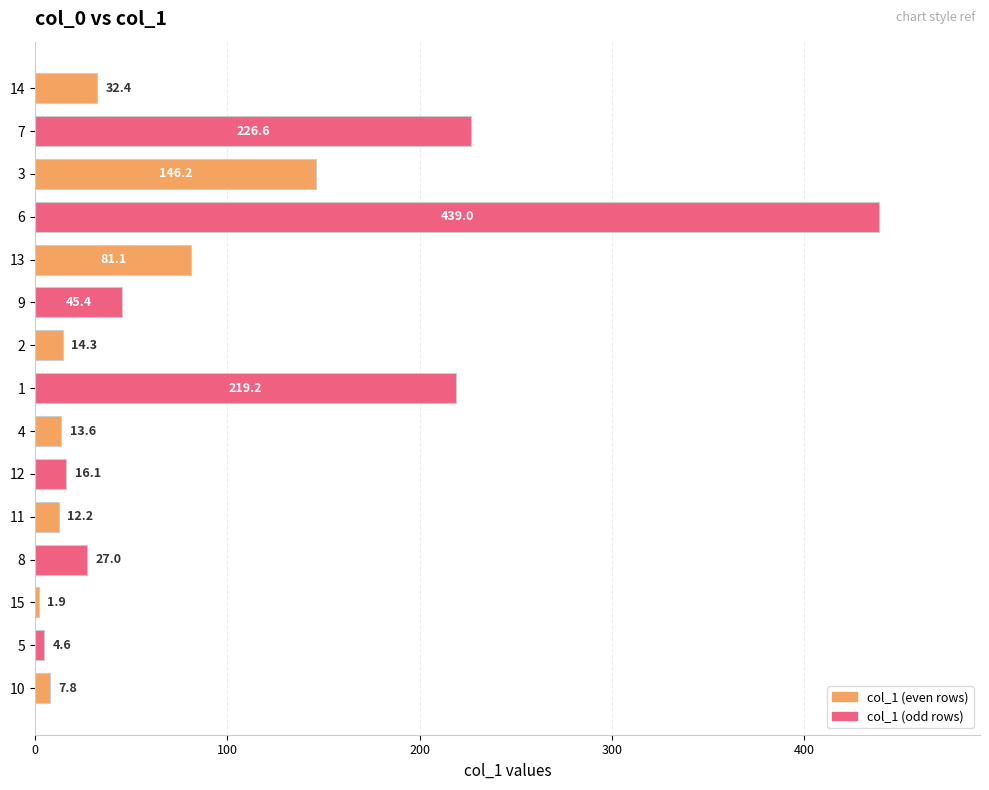

At which category does the chart reach its minimum across all series?

15